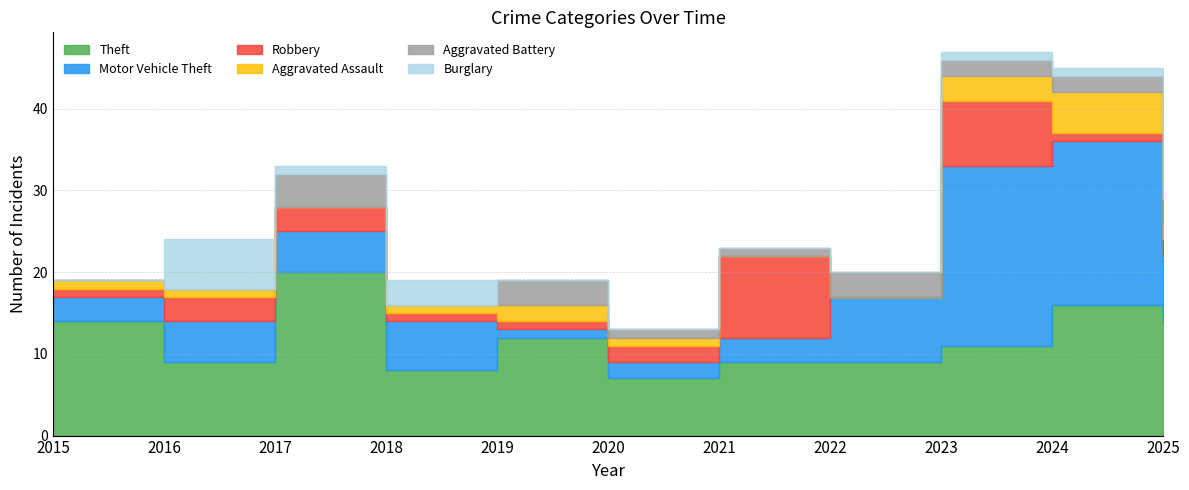

Is the value of Robbery at 2017 greater than the value of Motor Vehicle Theft at 2019?

Yes